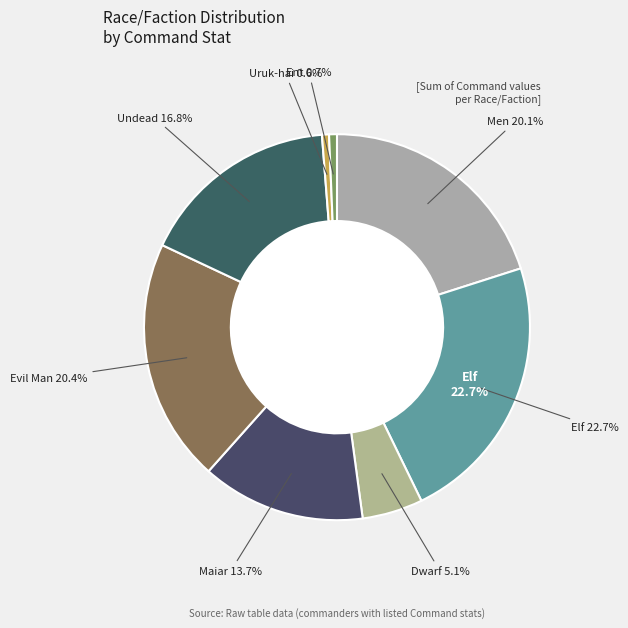

Does Undead represent more than half of the total?

No